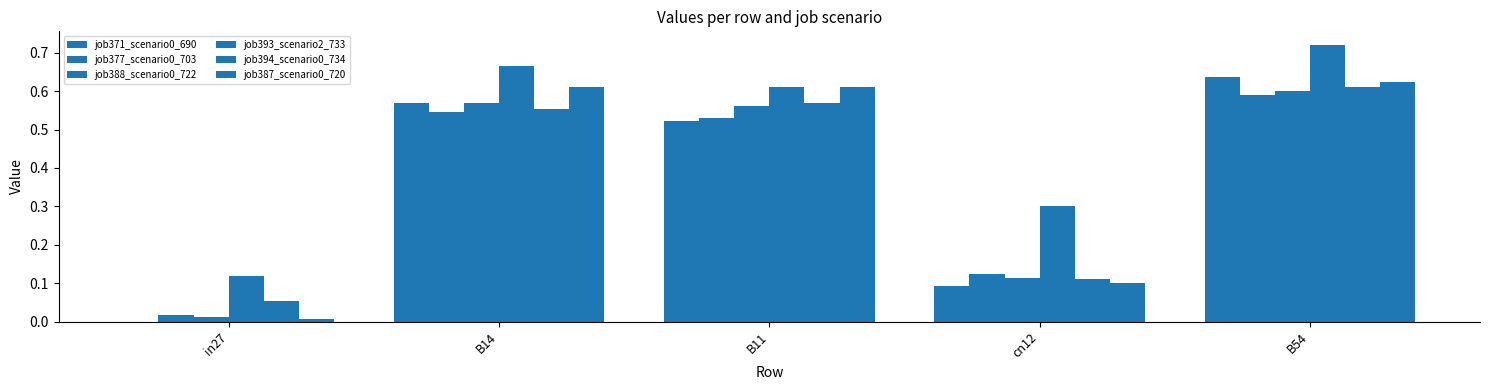

Are the bars horizontal?

No